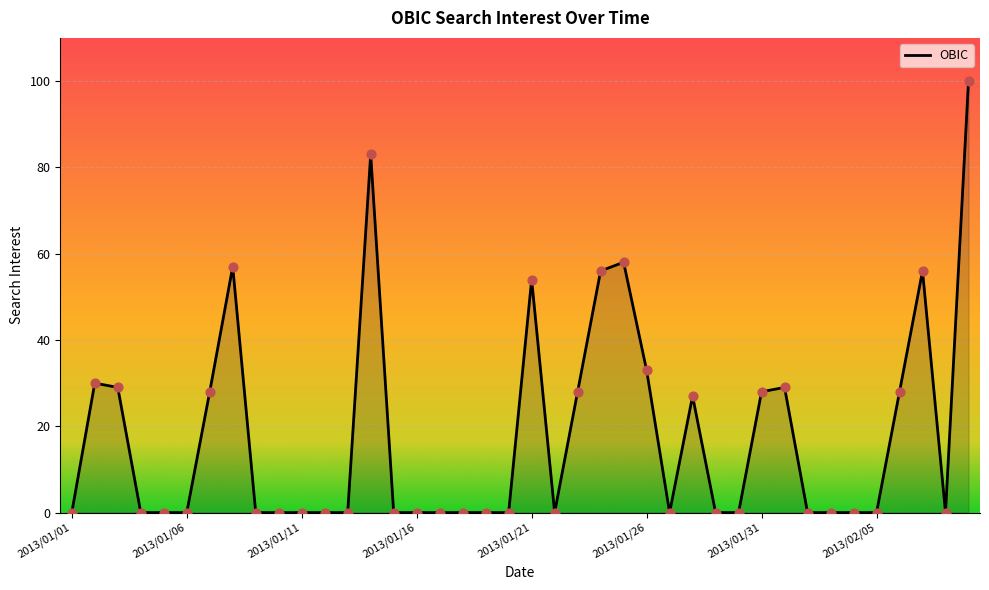

What is the greatest value displayed?

100